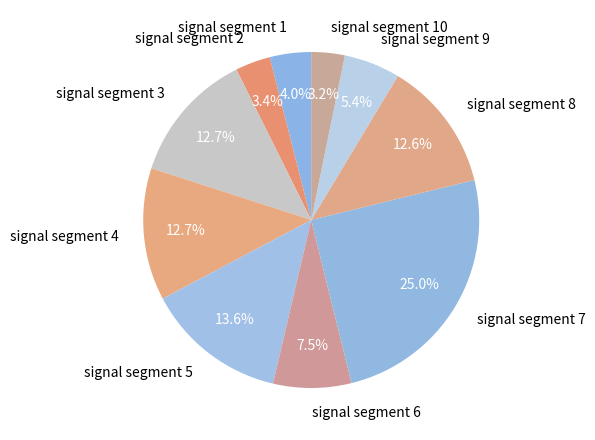

To the nearest percent, what portion does signal segment 9 represent?

5%